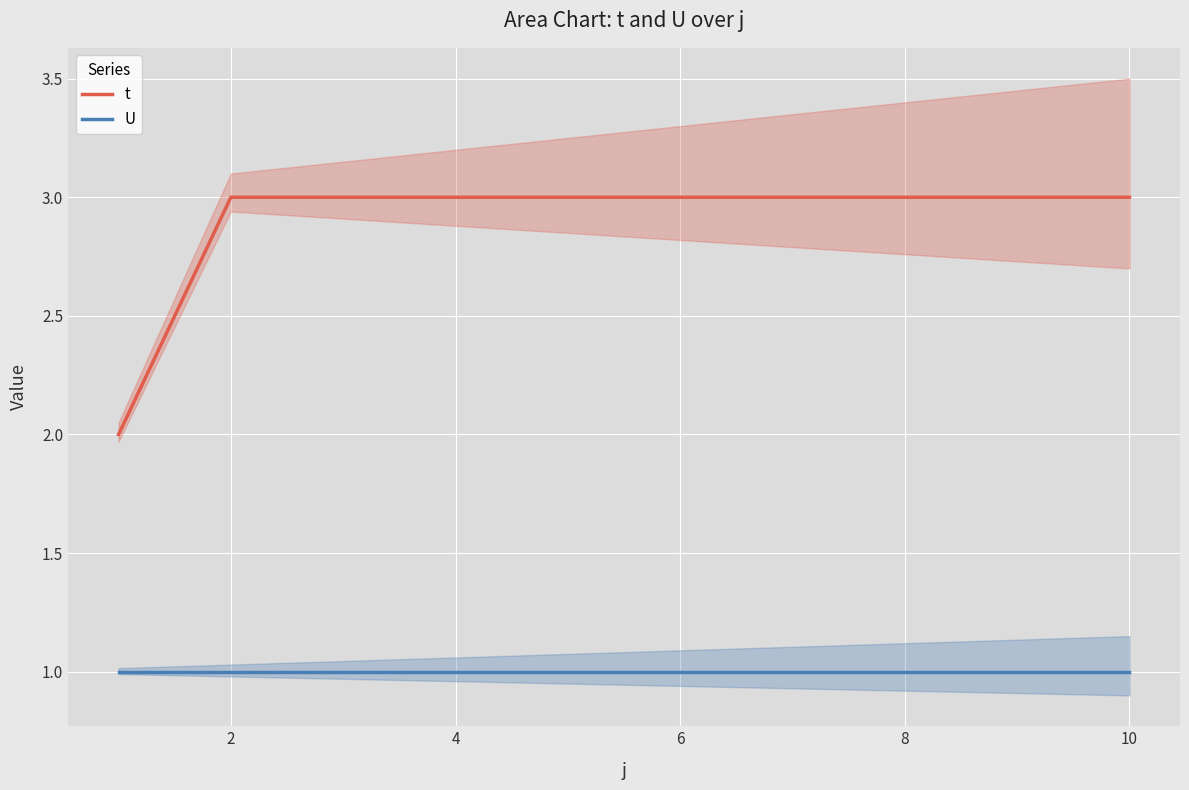

True or false: U and t cross at least once.

False